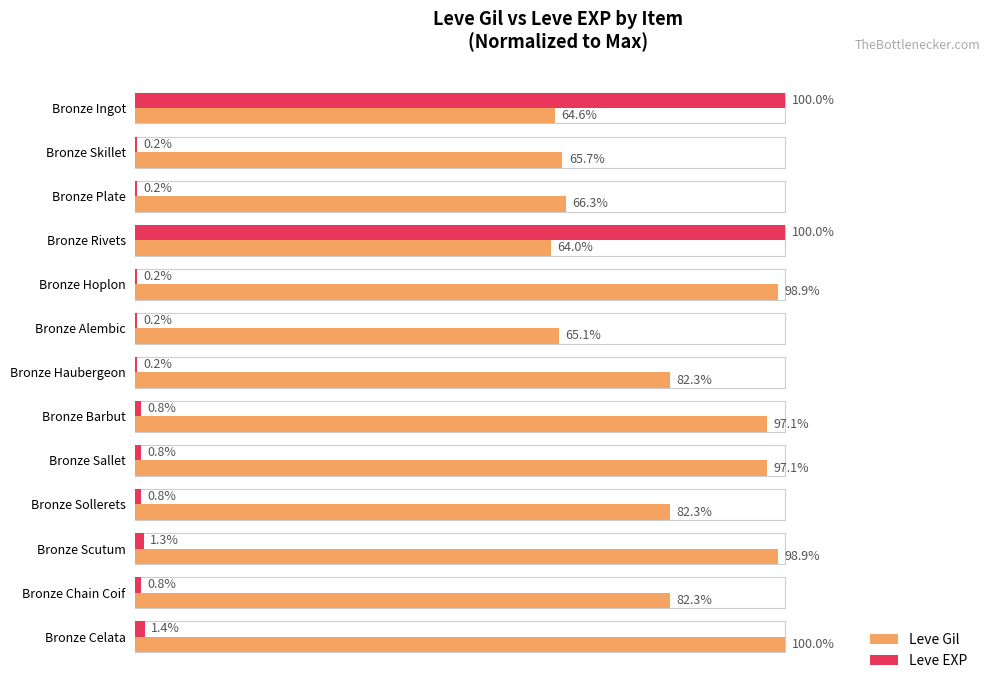

At which category is the sum across all series the highest?

Bronze Ingot